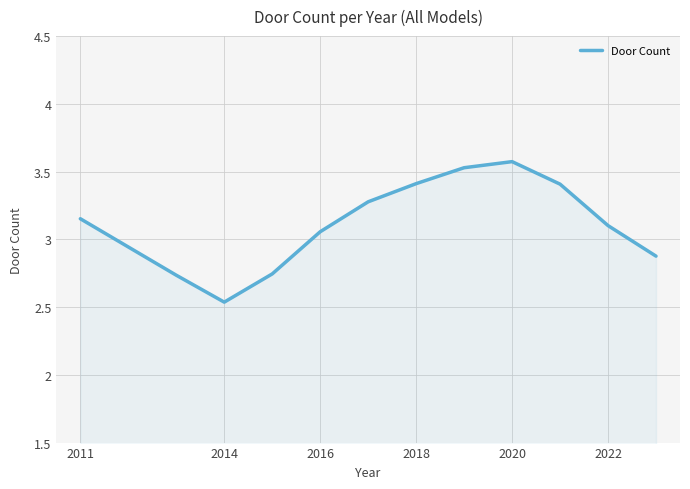

What is the maximum value shown in the chart?

3.6